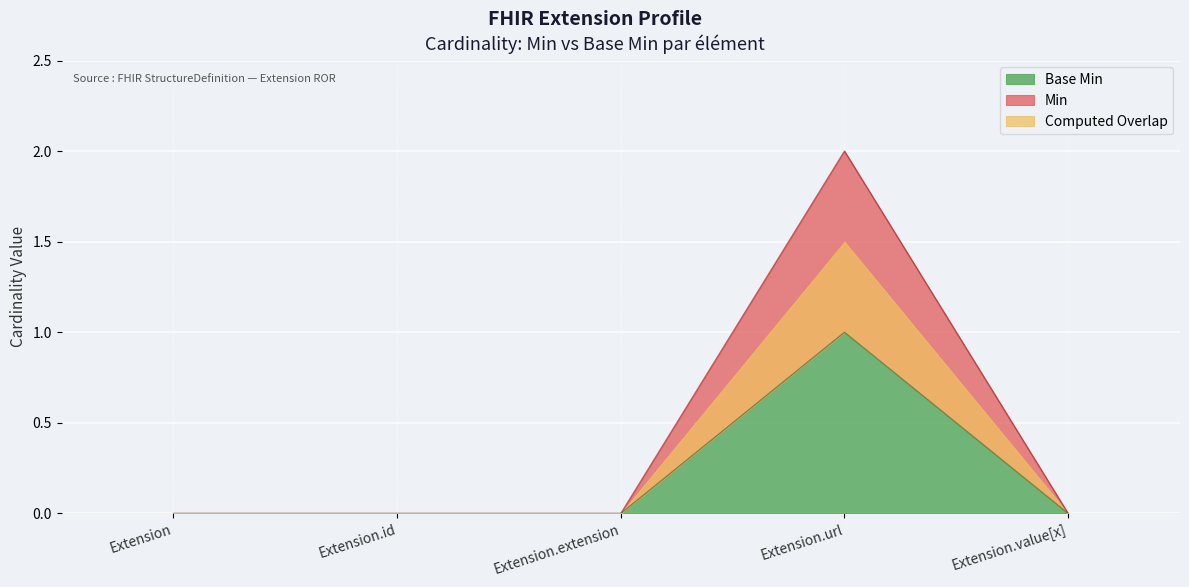

How many Base Min values are between 0 and 1?

5